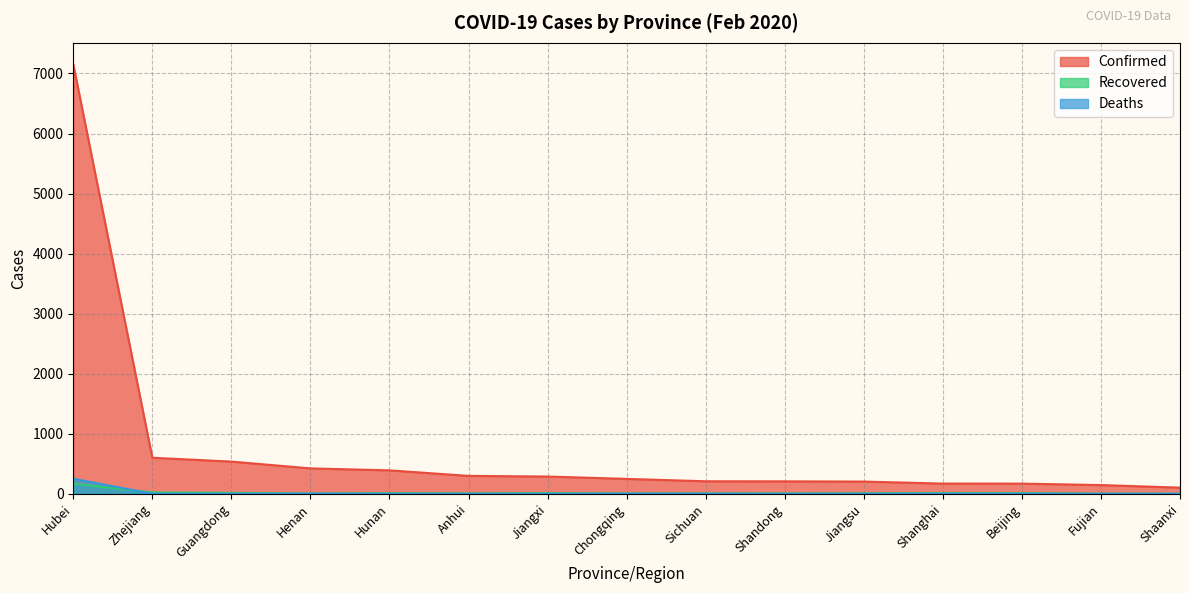

True or false: Confirmed and Deaths intersect in this chart.

False